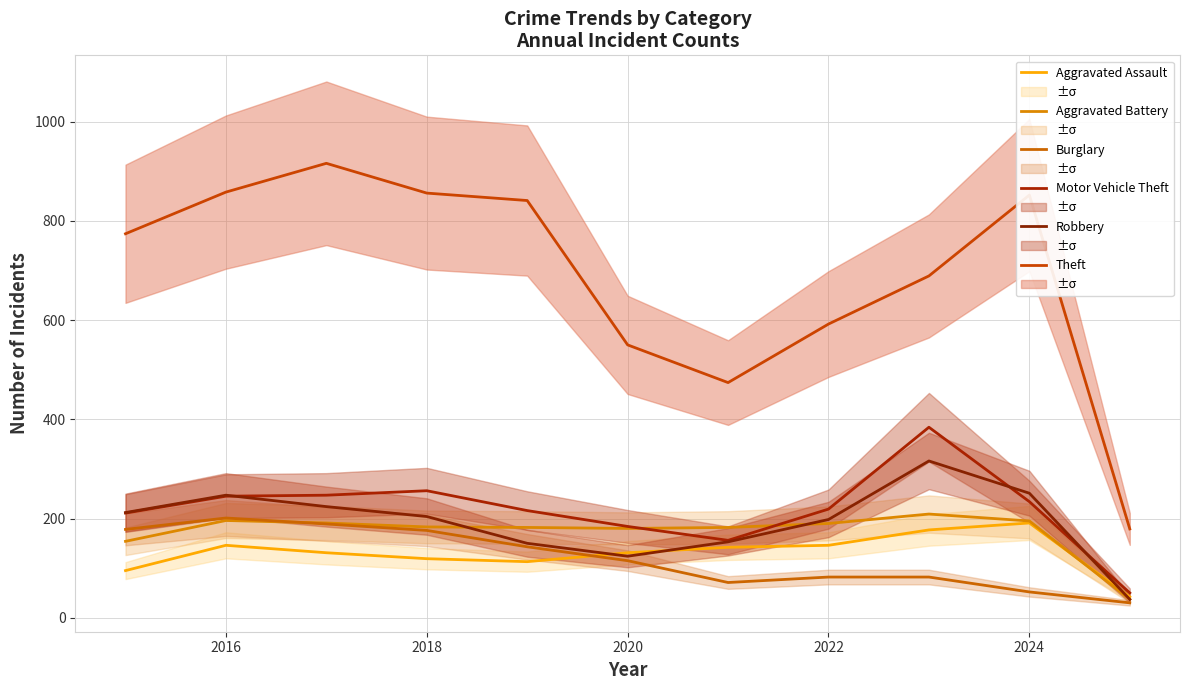

How many values in the Aggravated Battery series exceed 183?

5